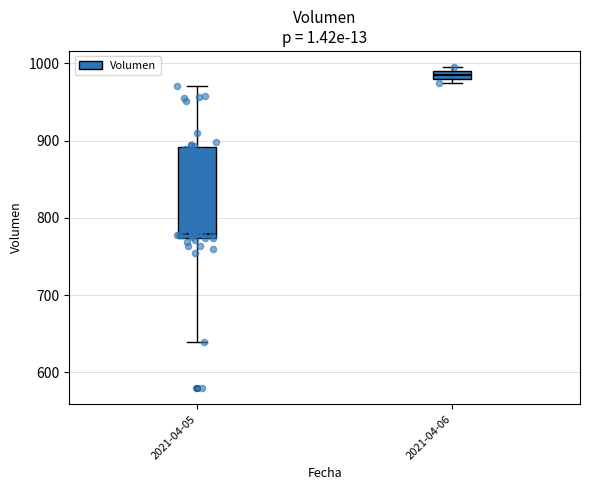

Which box has the highest median line?

2021-04-06